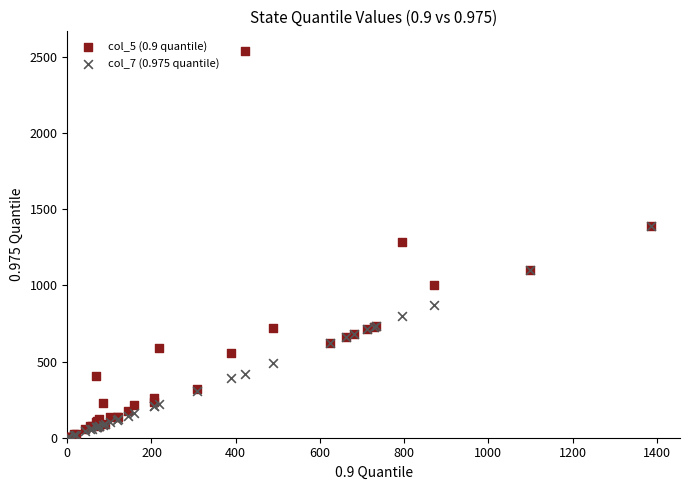

What are all the series names shown in the legend?

col_5 (0.9 quantile), col_7 (0.975 quantile)